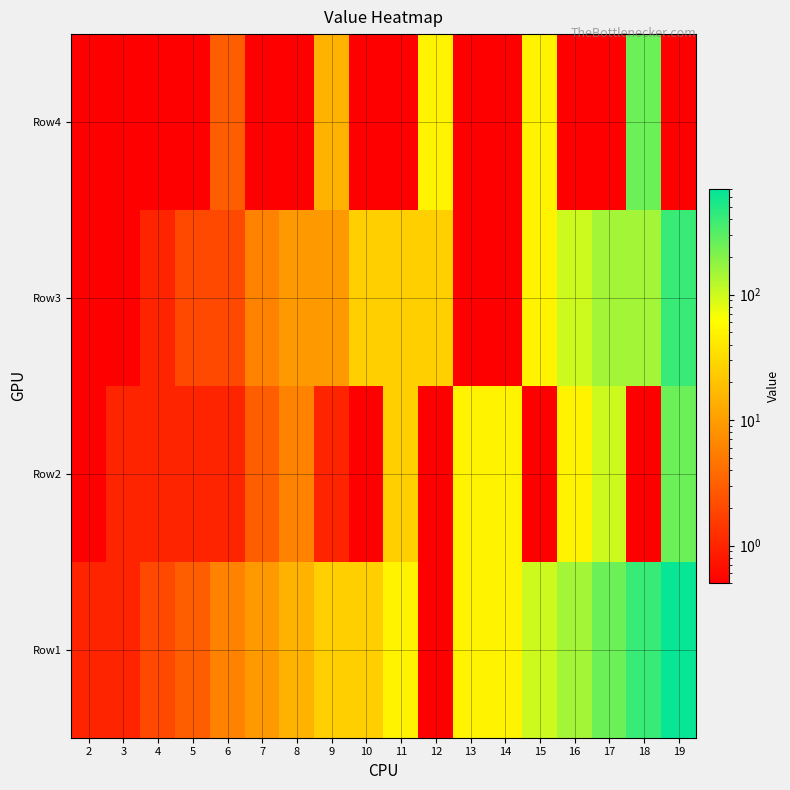

At 13, list the series in order from smallest to largest.

Row3, Row4, Row1, Row2